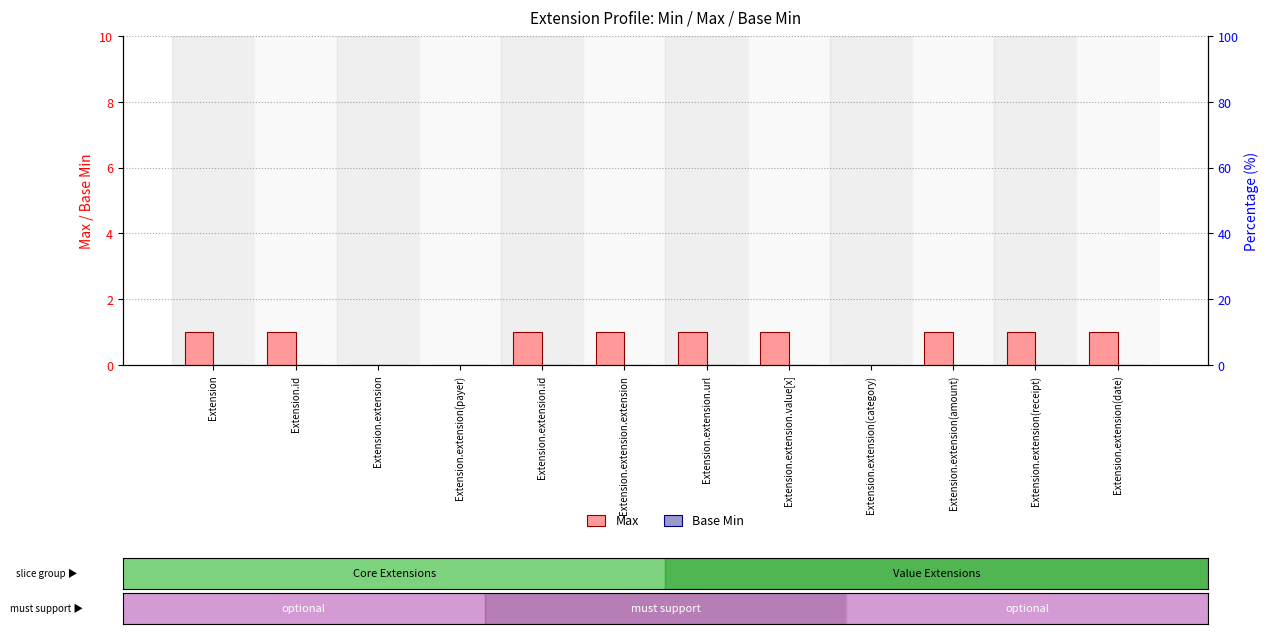

Rank the series at Extension.extension(category) from lowest to highest value.

Max, Base Min